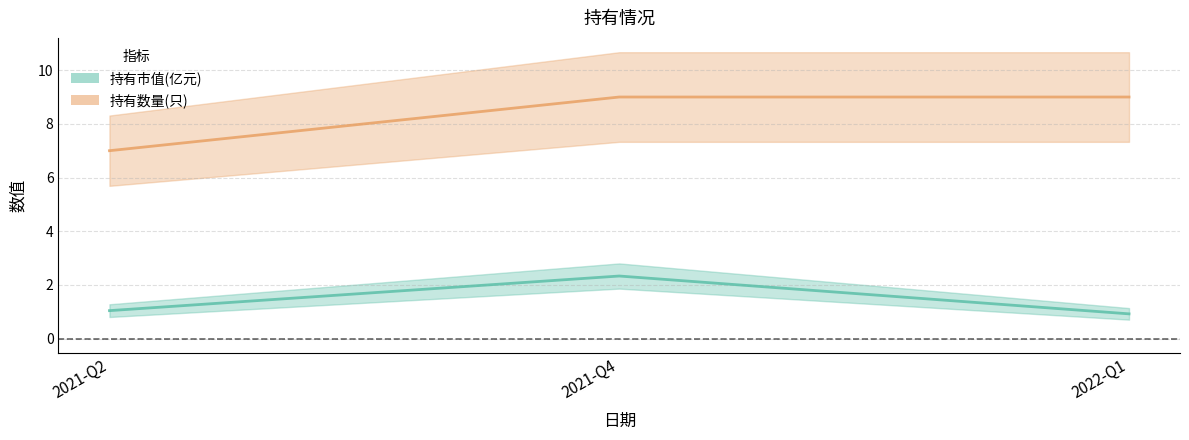

What is the total value across all series at 2022-Q1?

9.9